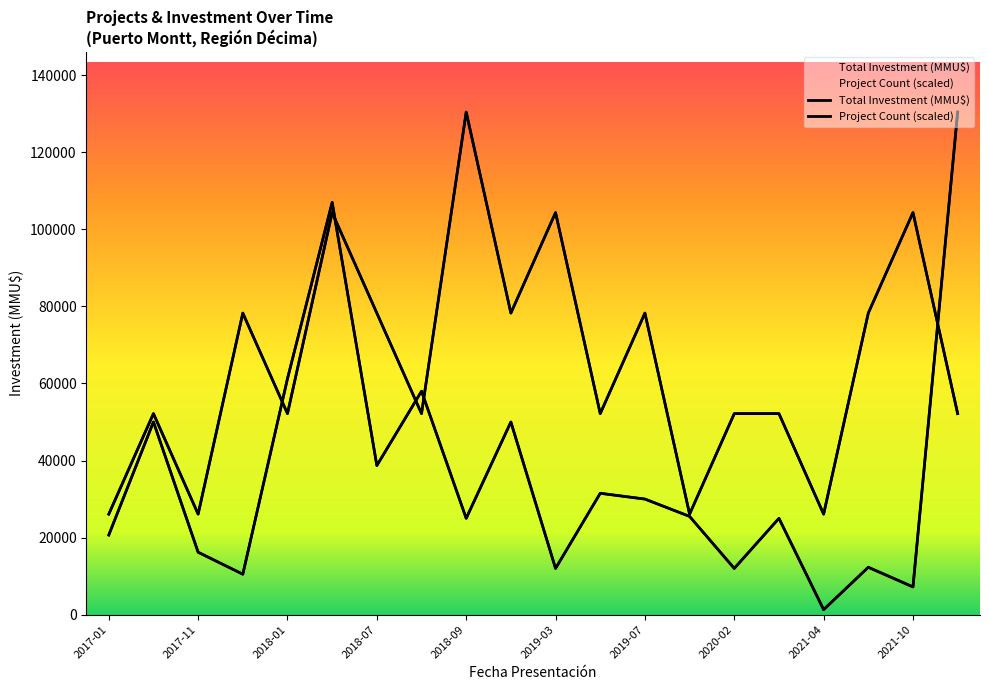

Is the value of Total Investment (MMU$) at 2021-06 greater than the value of Project Count at 2017-01?

No